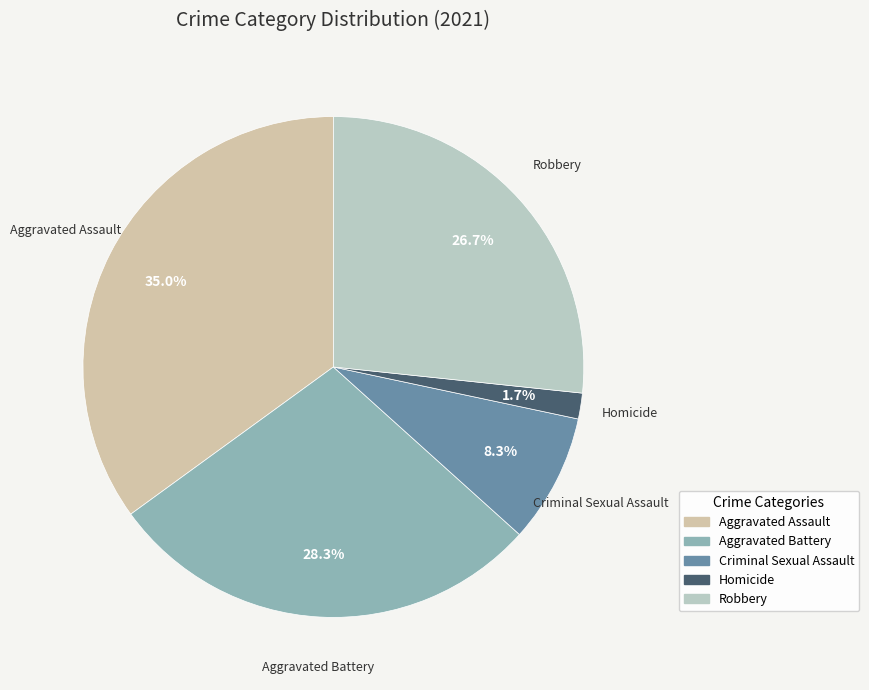

To the nearest percent, what is the combined percentage of Criminal Sexual Assault and Aggravated Battery?

37%